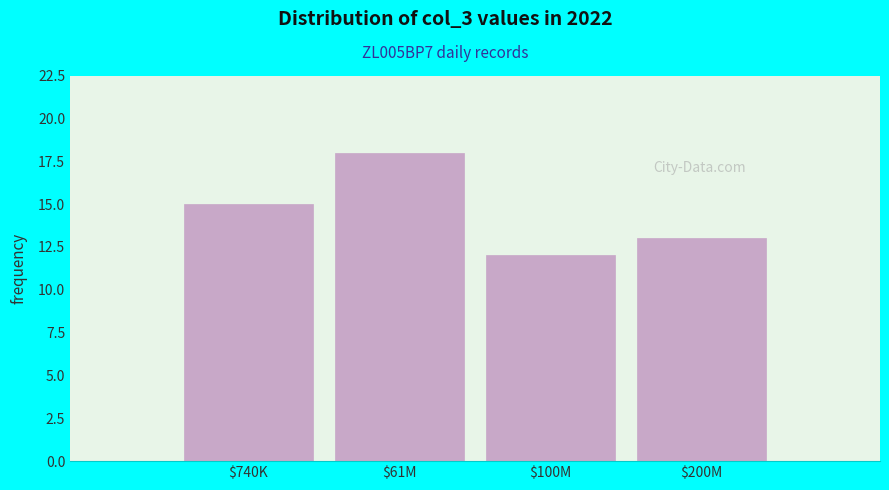

Reading left to right, transcribe all the data shown in this chart.

15	18	12	13